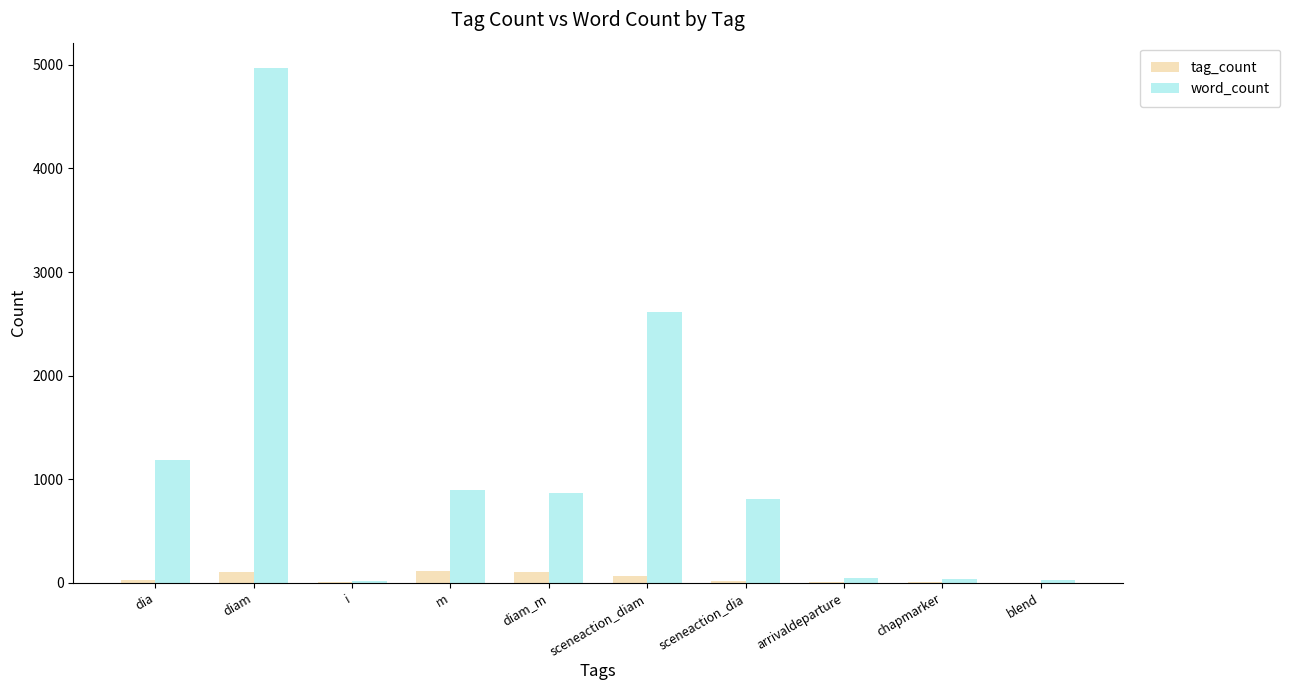

How many series are shown in this chart?

2